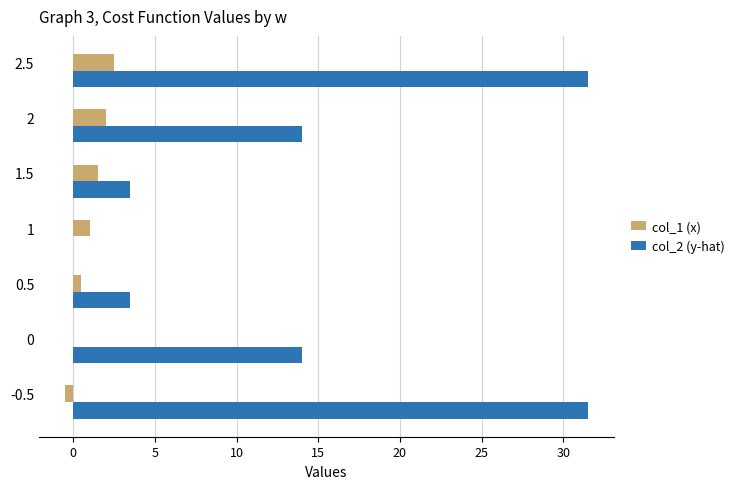

The value of col_1 (x) at 0 is 0.0. True or false?

True